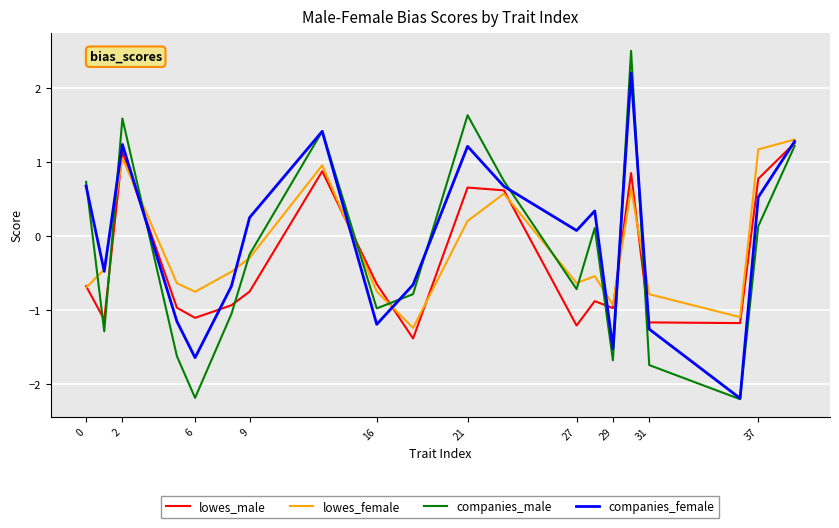

What is the maximum value for companies_male?

2.5